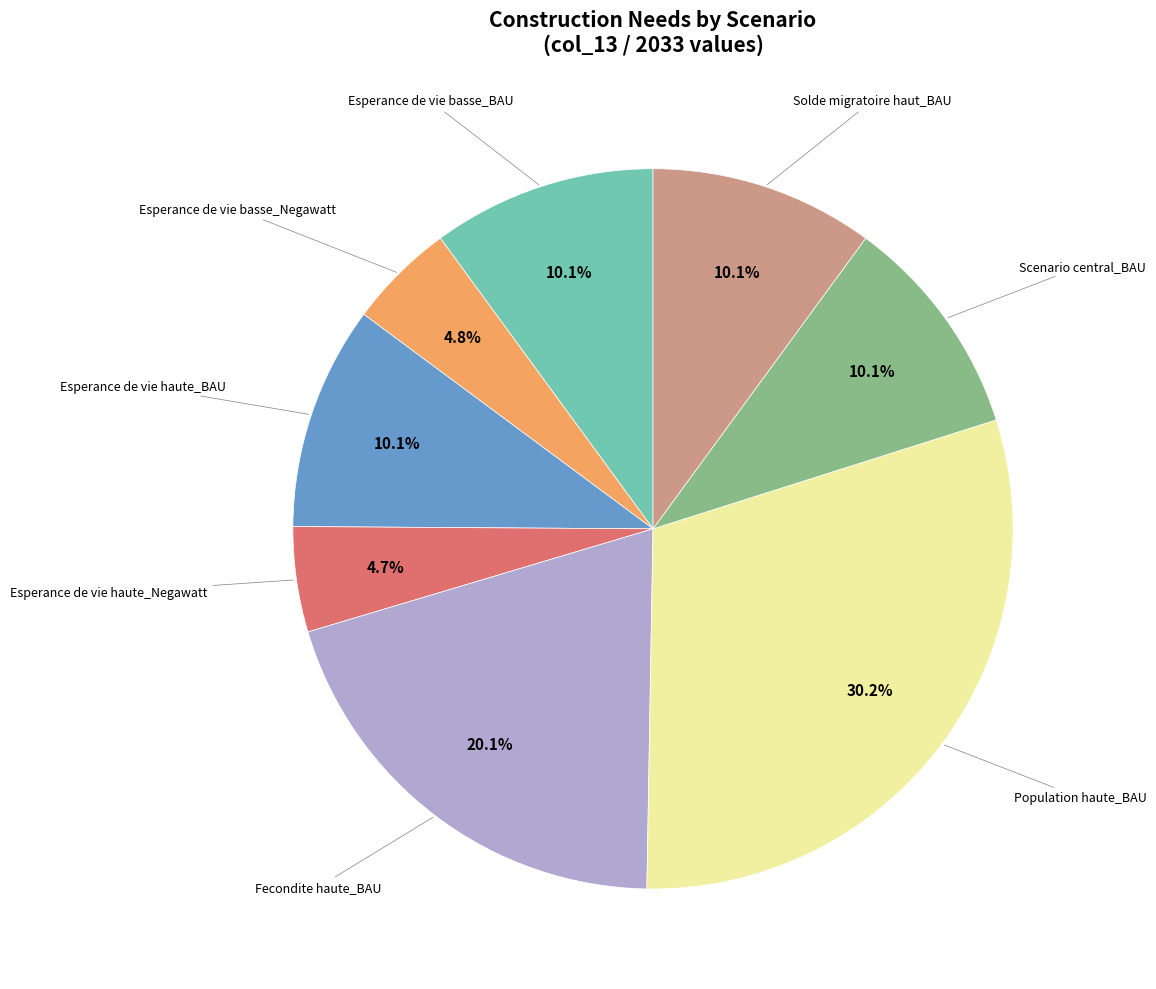

Count the number of slices in the pie.

8